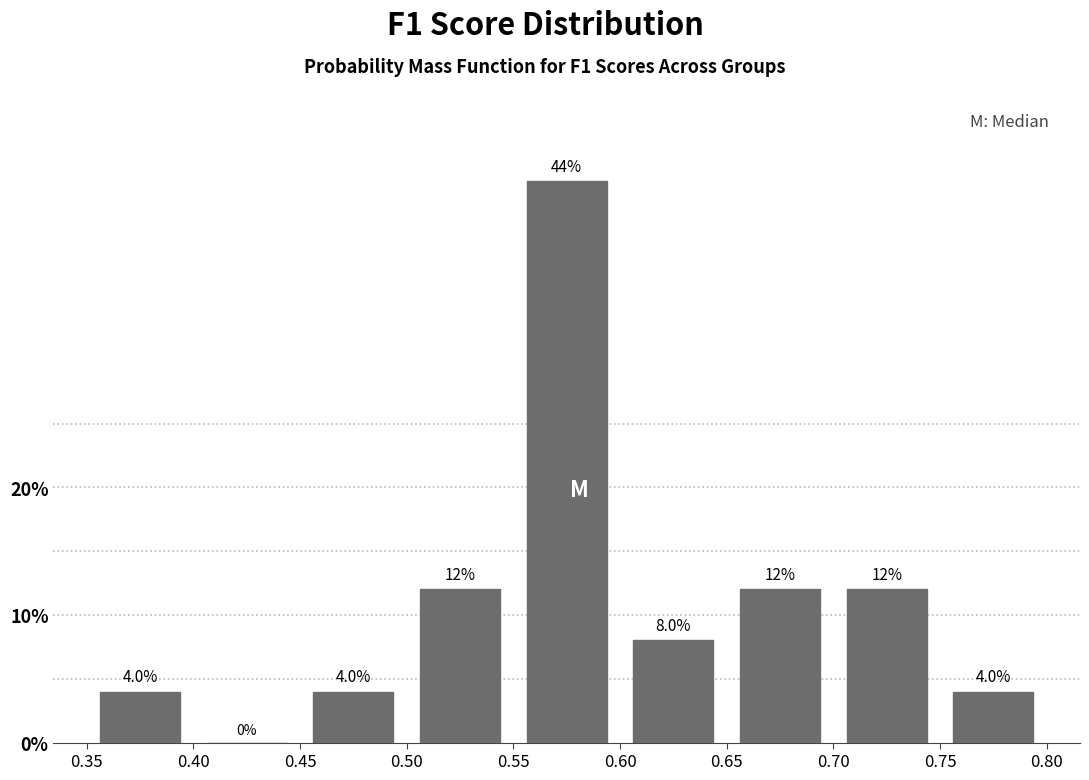

Reading left to right, list every bar in this chart as the range it spans on the x-axis followed by its height.

0.35 to 0.40: 4.0
0.40 to 0.45: 0.0
0.45 to 0.50: 4.0
0.50 to 0.55: 12.0
0.55 to 0.60: 44.0
0.60 to 0.65: 8.0
0.65 to 0.70: 12.0
0.70 to 0.75: 12.0
0.75 to 0.80: 4.0